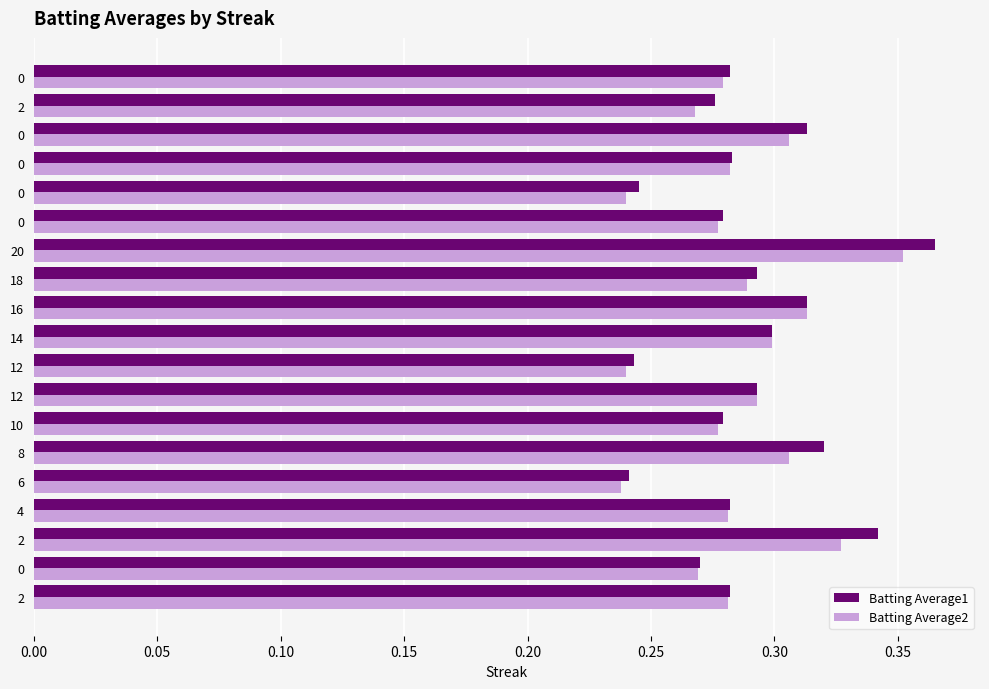

What are all the series names shown in the legend?

Batting Average1, Batting Average2